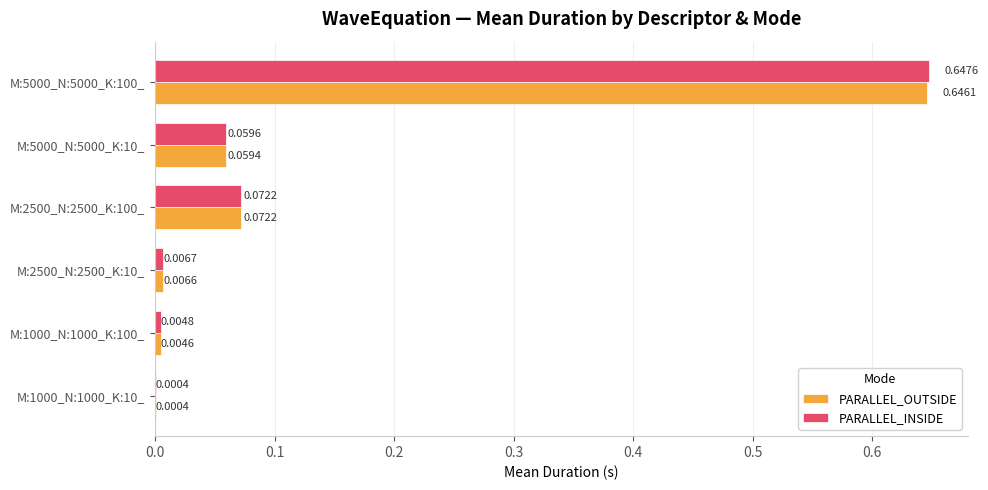

Is the value of PARALLEL_OUTSIDE at M:2500_N:2500_K:100_ greater than the value of PARALLEL_INSIDE at M:5000_N:5000_K:10_?

Yes